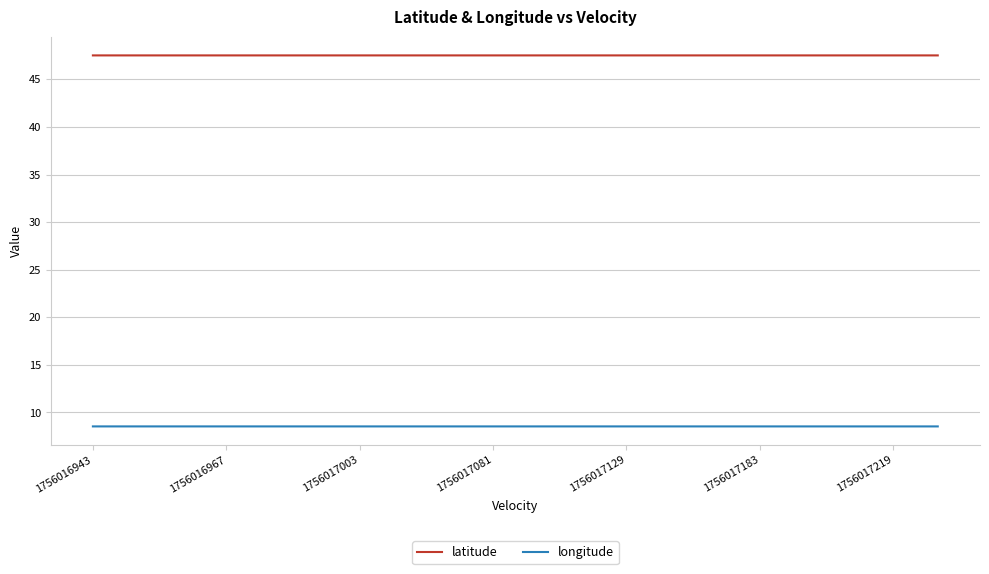

Which series has the largest range (max minus min)?

longitude